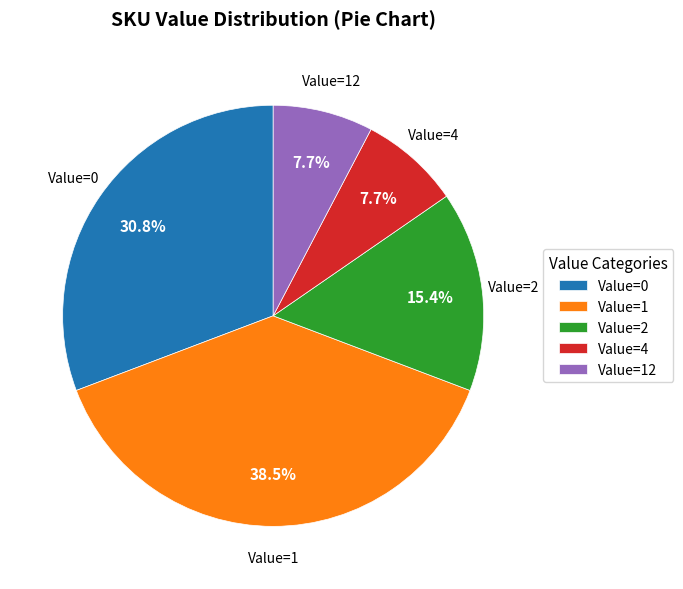

What percentage is NOT represented by Value=2?

84.6%